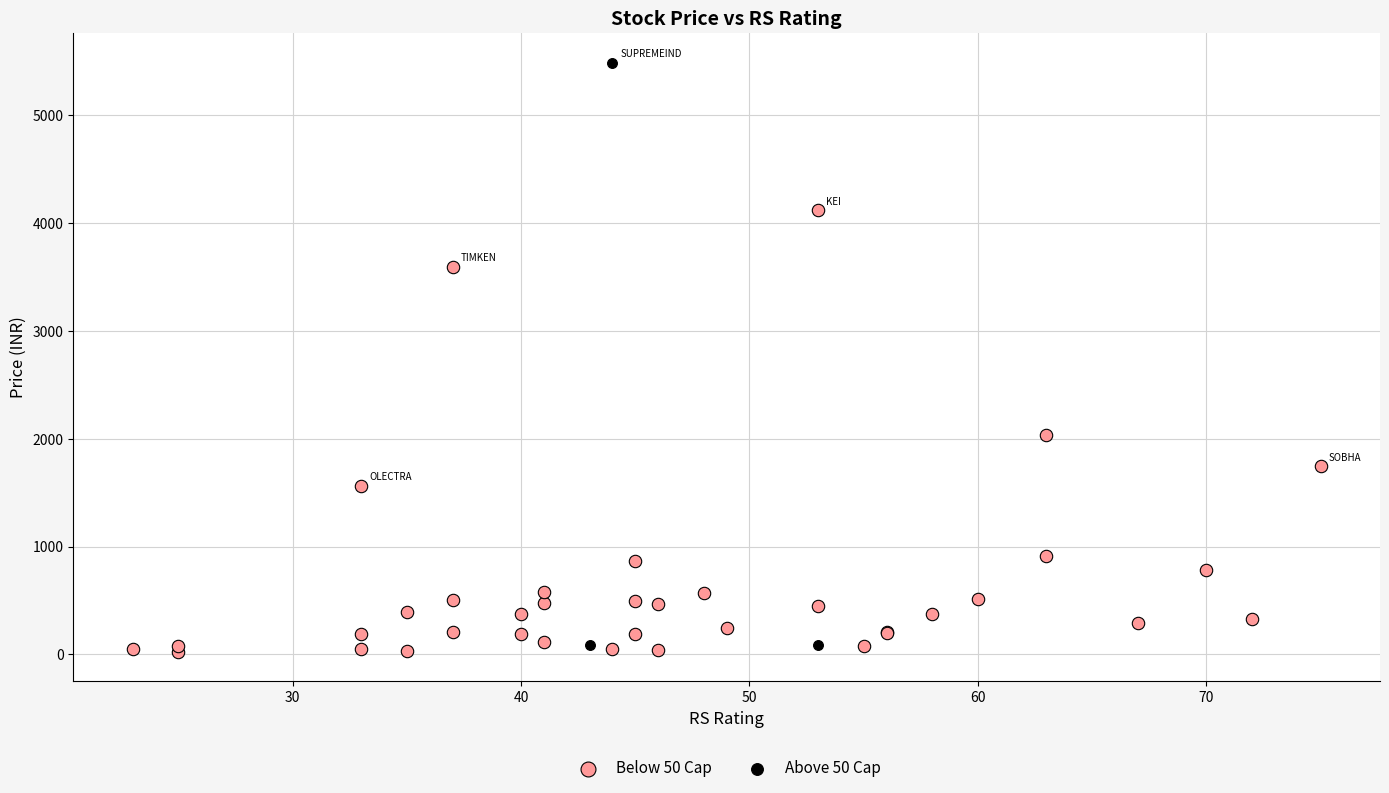

Which series reaches the minimum Y coordinate?

Below 50 Cap